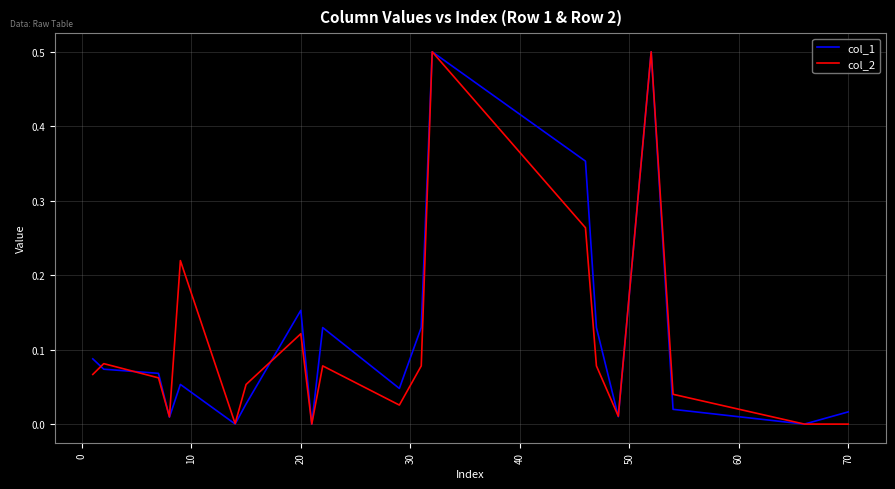

What is the greatest value displayed?

0.5